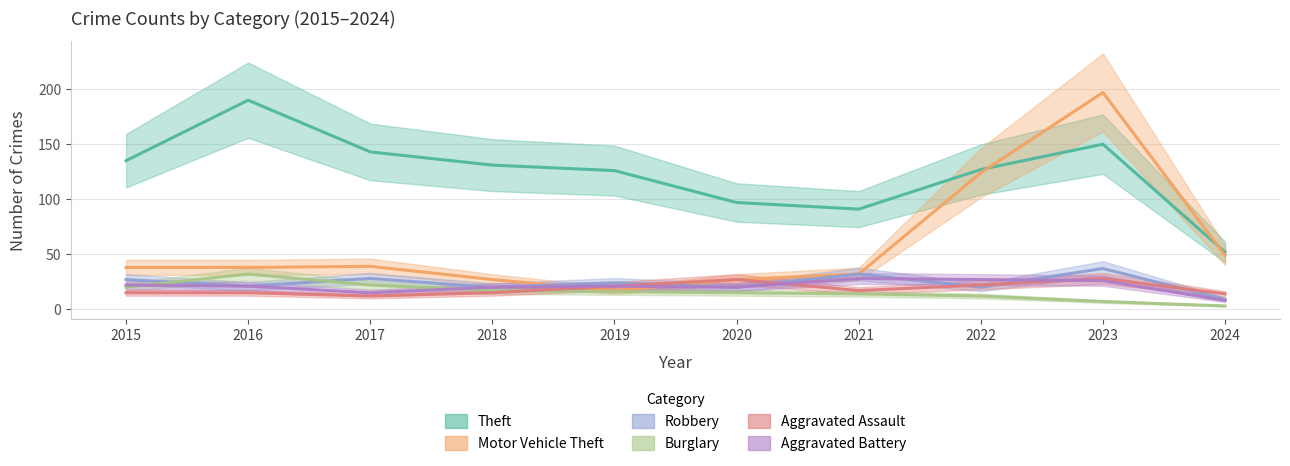

What are all the series names shown in the legend?

Theft, Motor Vehicle Theft, Robbery, Burglary, Aggravated Assault, Aggravated Battery